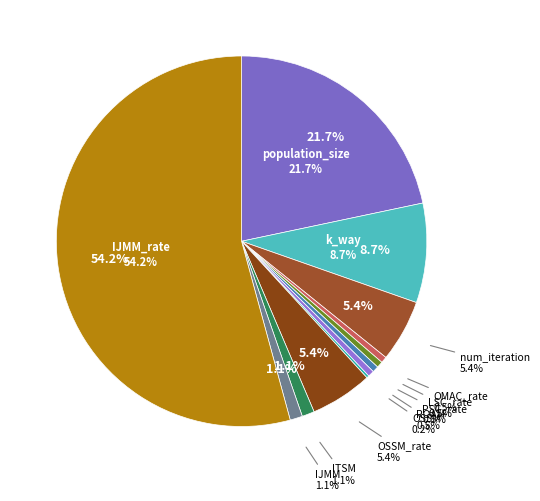

Which slice is the largest?

IJMM_rate